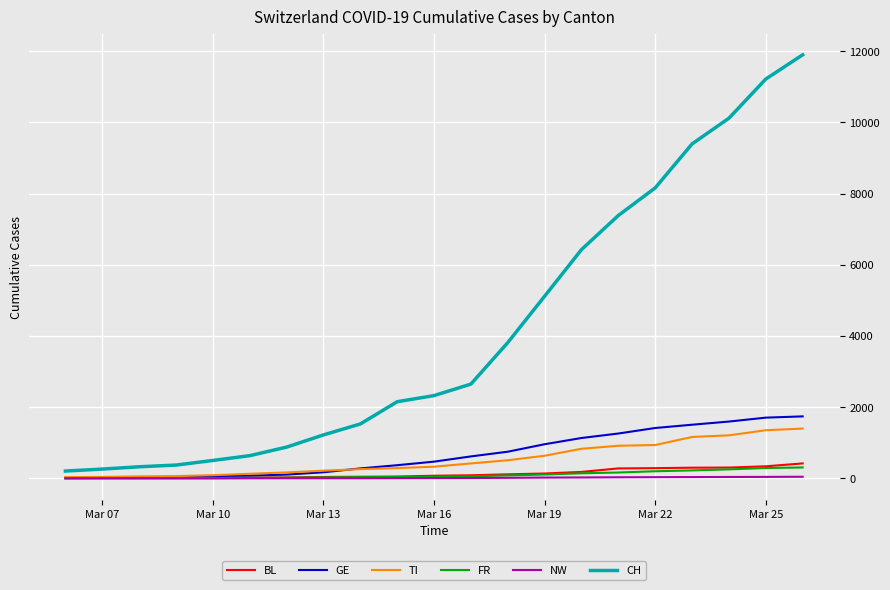

Which series has the largest total across all categories?

CH